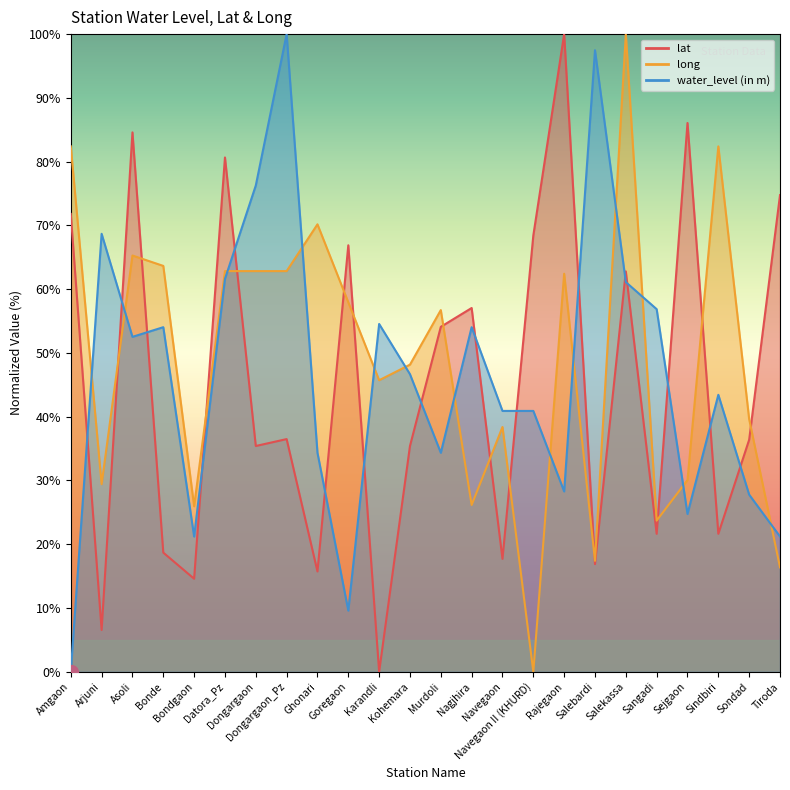

At which category does water_level (in m) reach its first local peak?

Arjuni